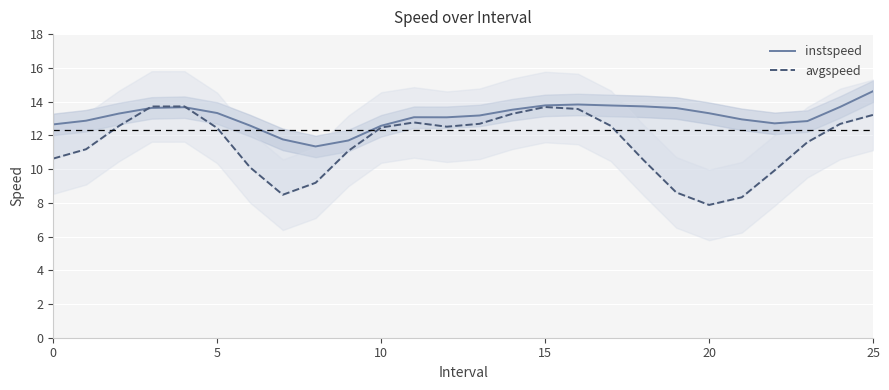

The avgspeed series shows 13.1 at 22. True or false?

False